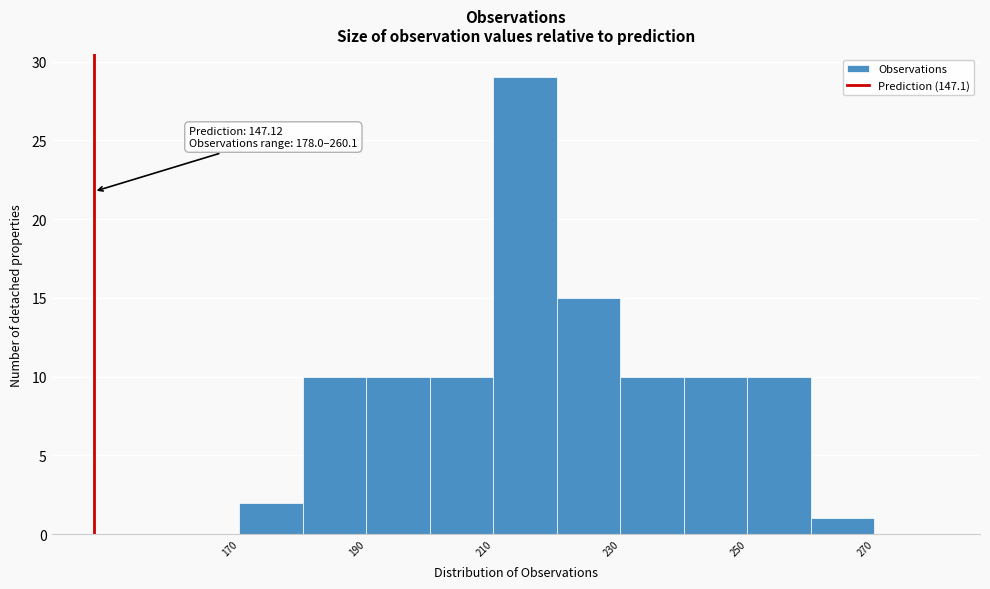

Which range on the x-axis has the tallest bar?

210 to 220